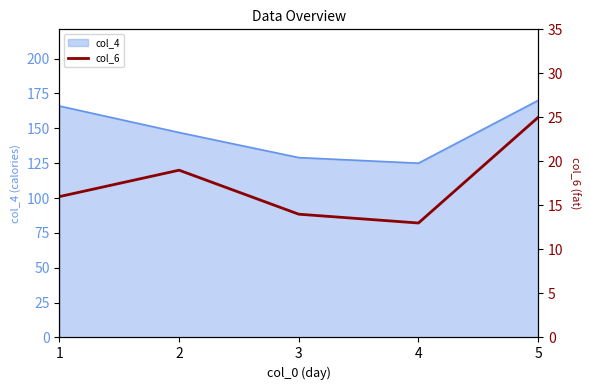

Count the number of categories in the chart.

5